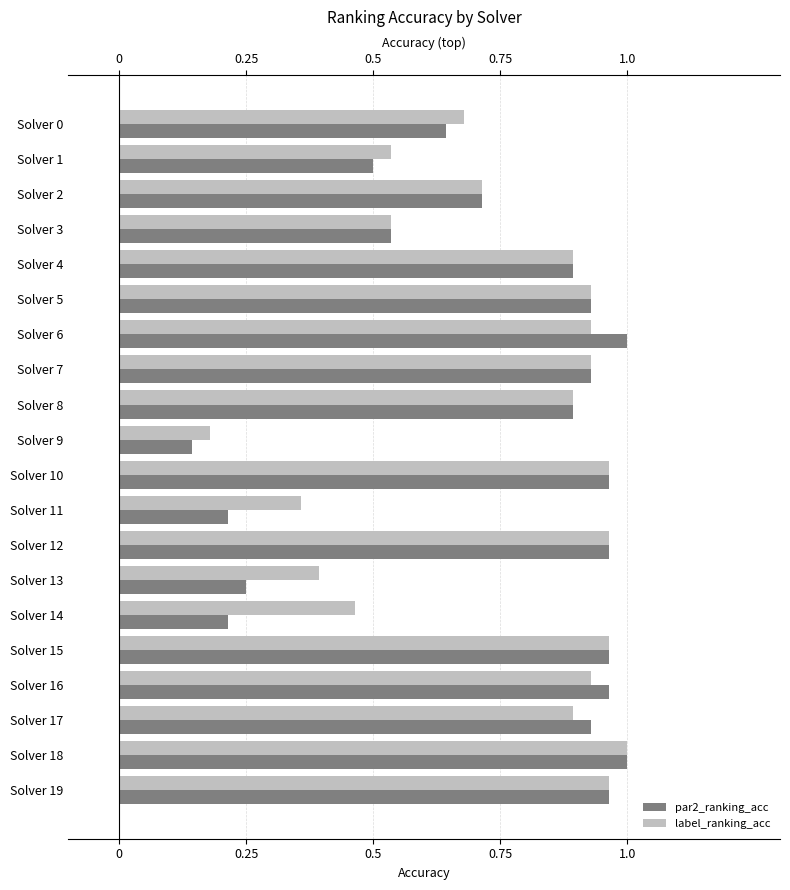

What is the sum of all par2_ranking_acc values?

14.6